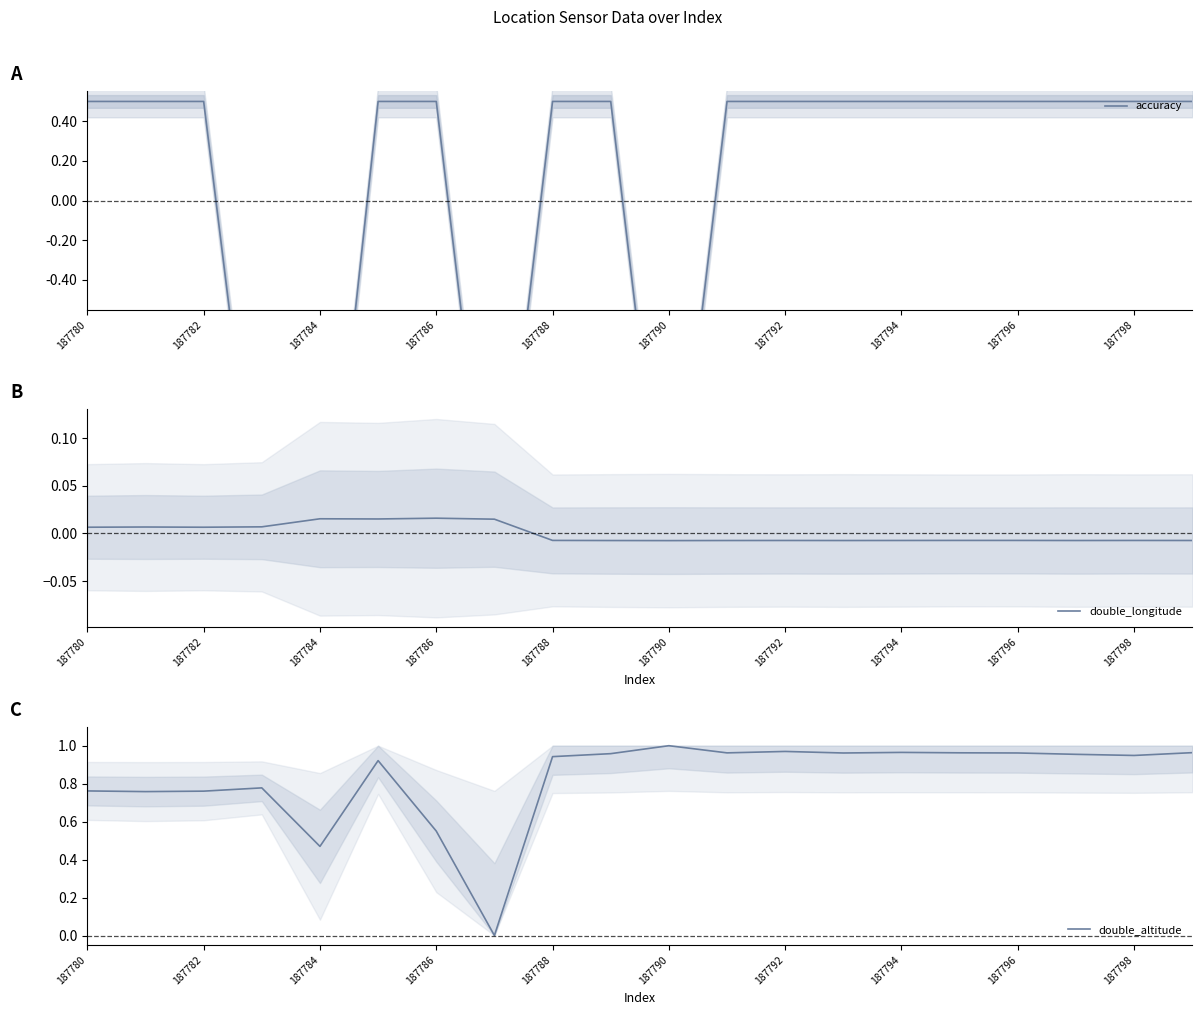

In accuracy, how many points are lower than both neighbors (excluding endpoints)?

3